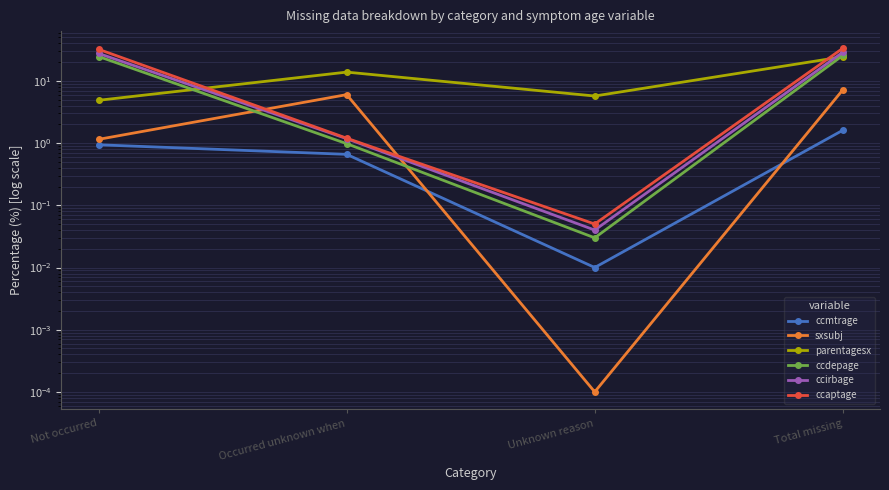

True or false: ccaptage has more than 2 points higher than both neighbors.

False